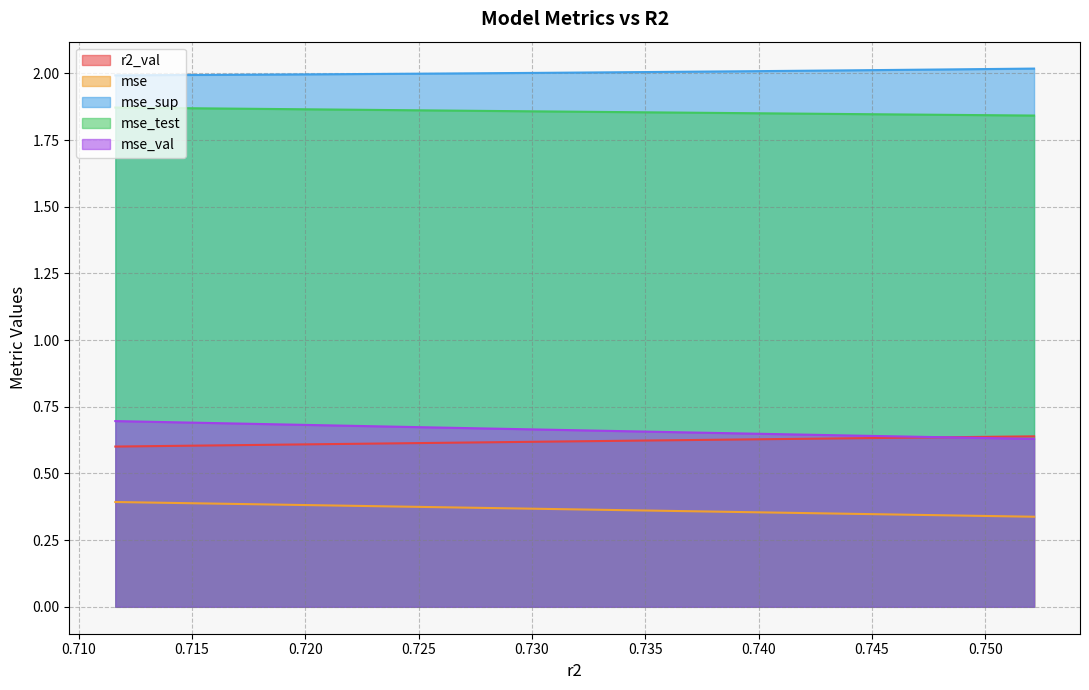

What is the value of the r2_val point at the 3rd from the left?

0.6